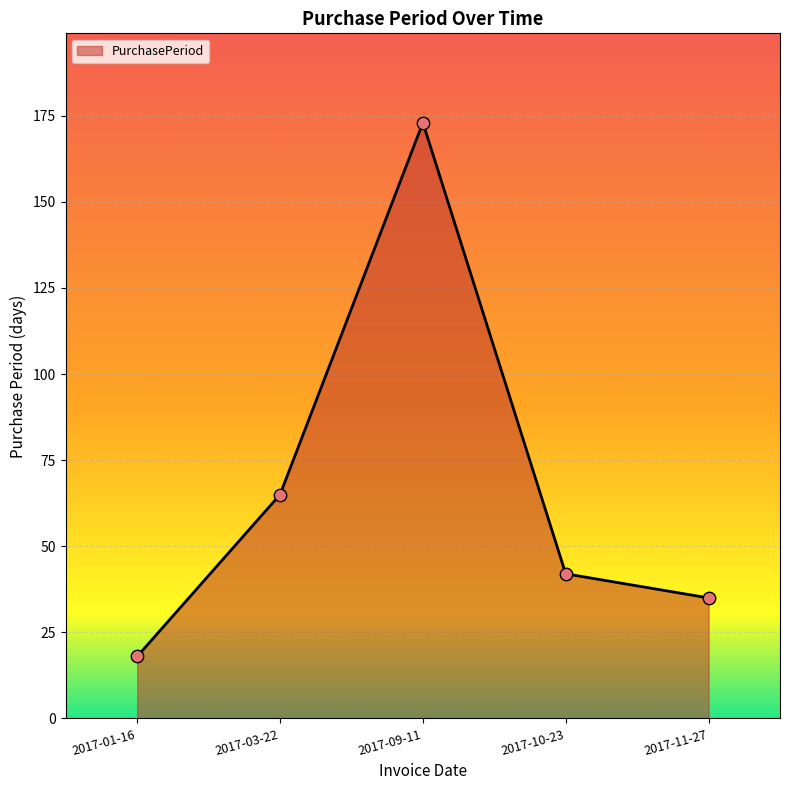

Between 2017-01-16 and 2017-03-22, which is larger?

2017-03-22